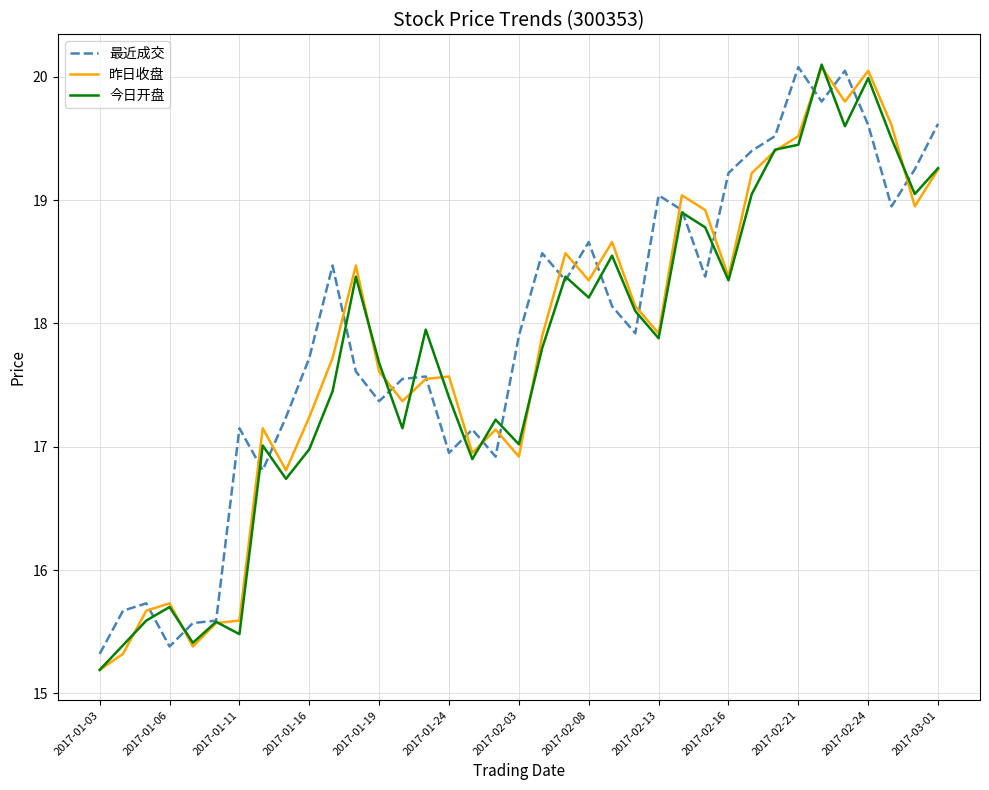

What is the minimum value for 昨日收盘?

15.2